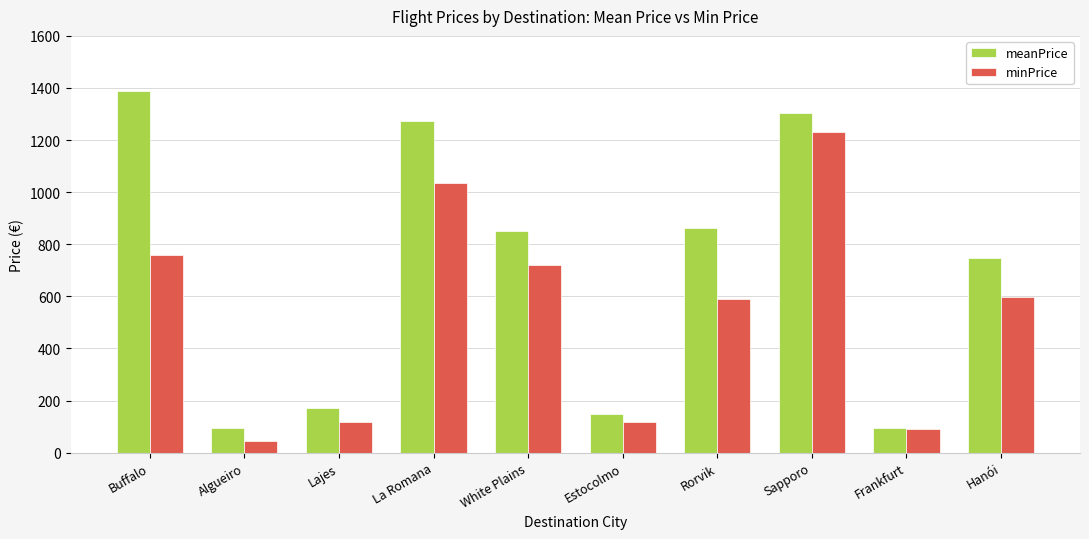

What is the sum of the meanPrice values at Frankfurt and Rorvik?

955.6